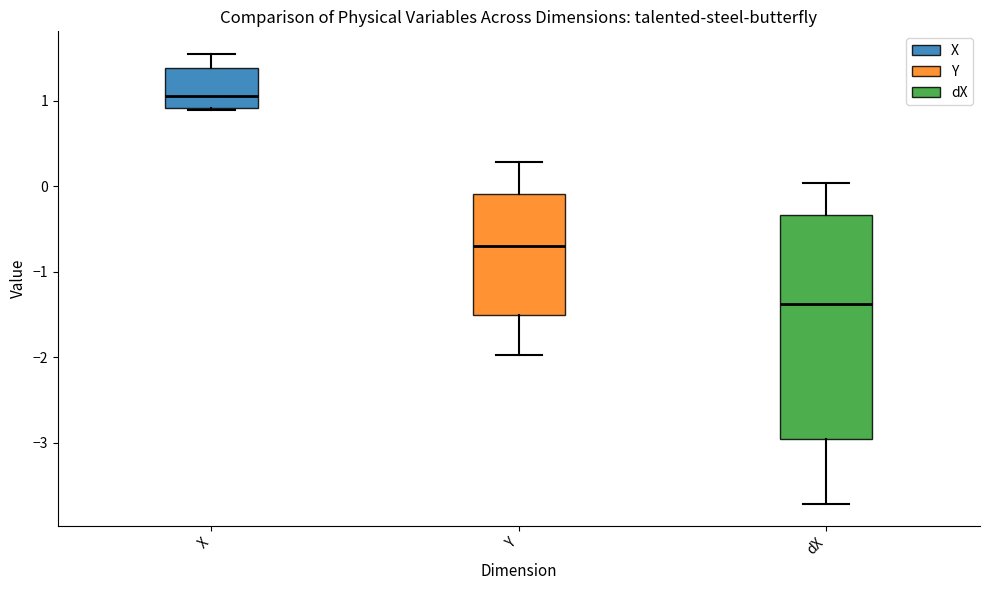

Which box has the highest median line?

X